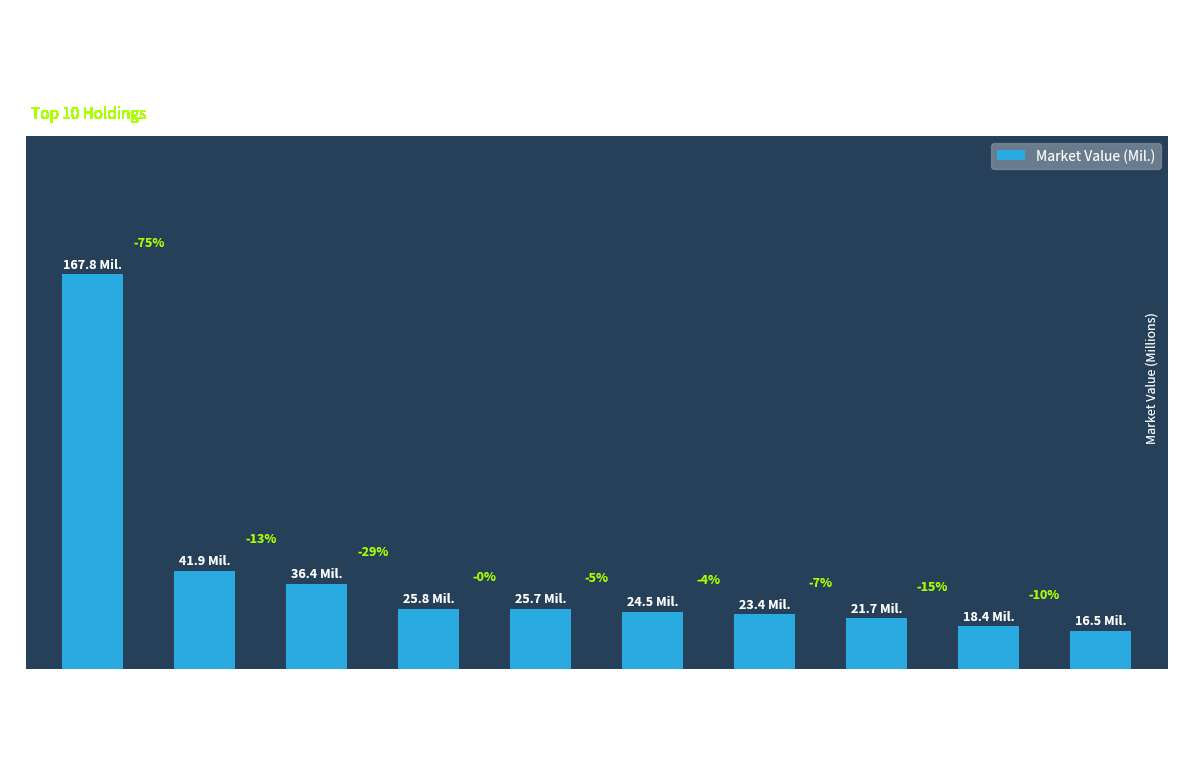

What is the average value?

40.2